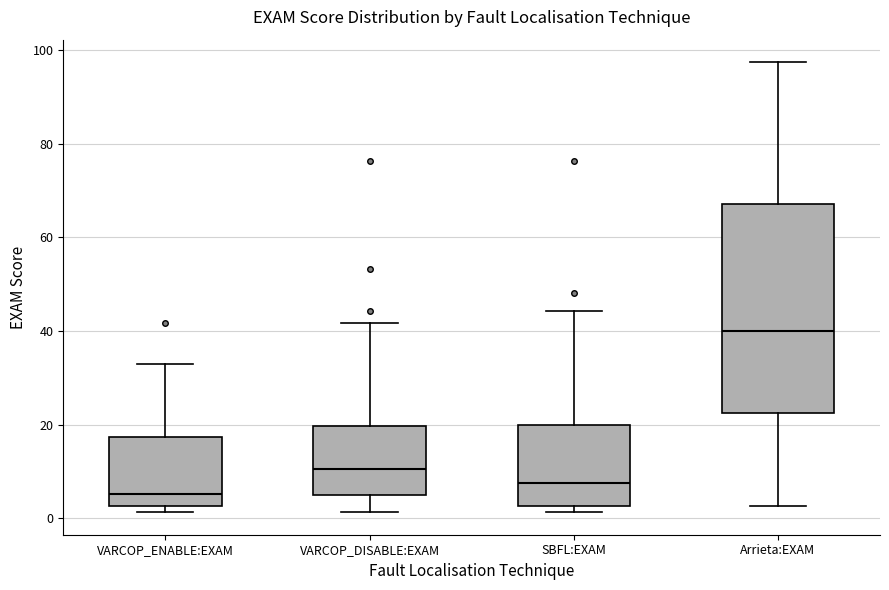

Which box's median line is the highest?

Arrieta:EXAM